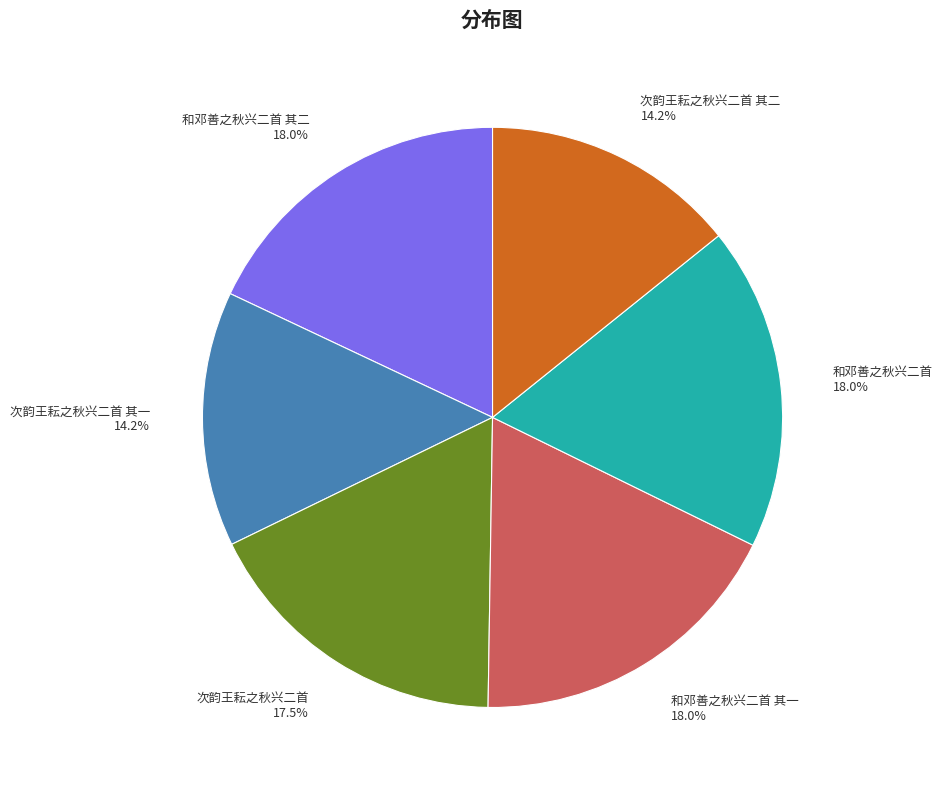

How many slices are in this pie chart?

6